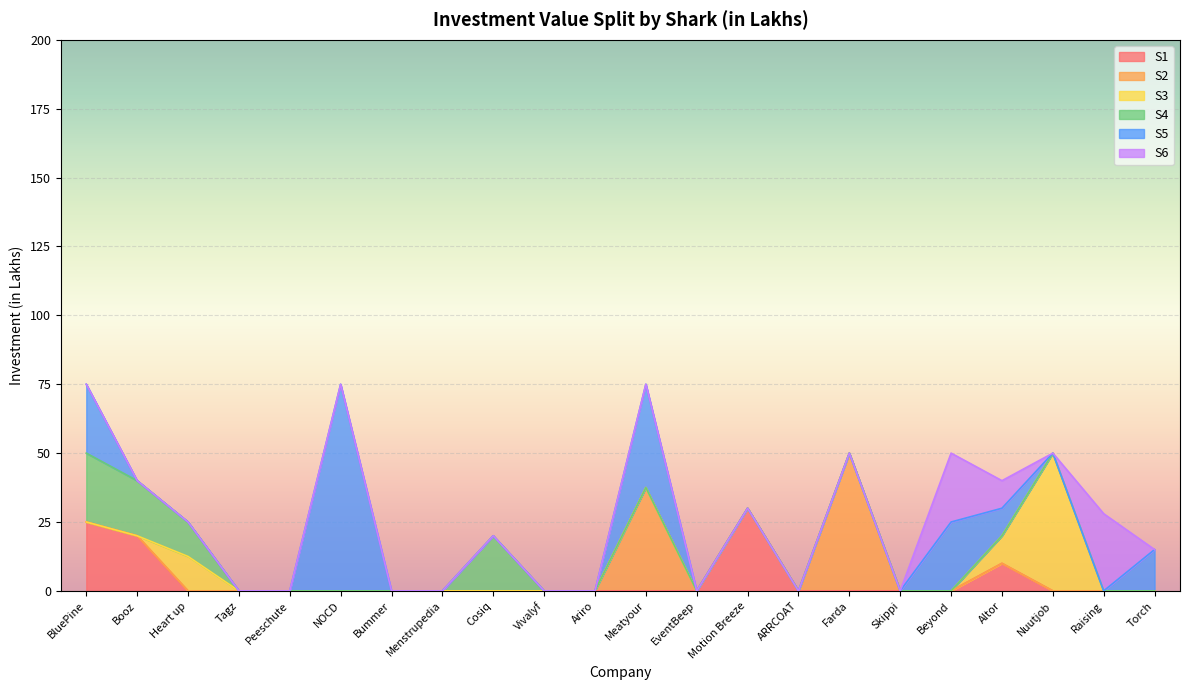

At which label does S5 reach its peak?

NOCD